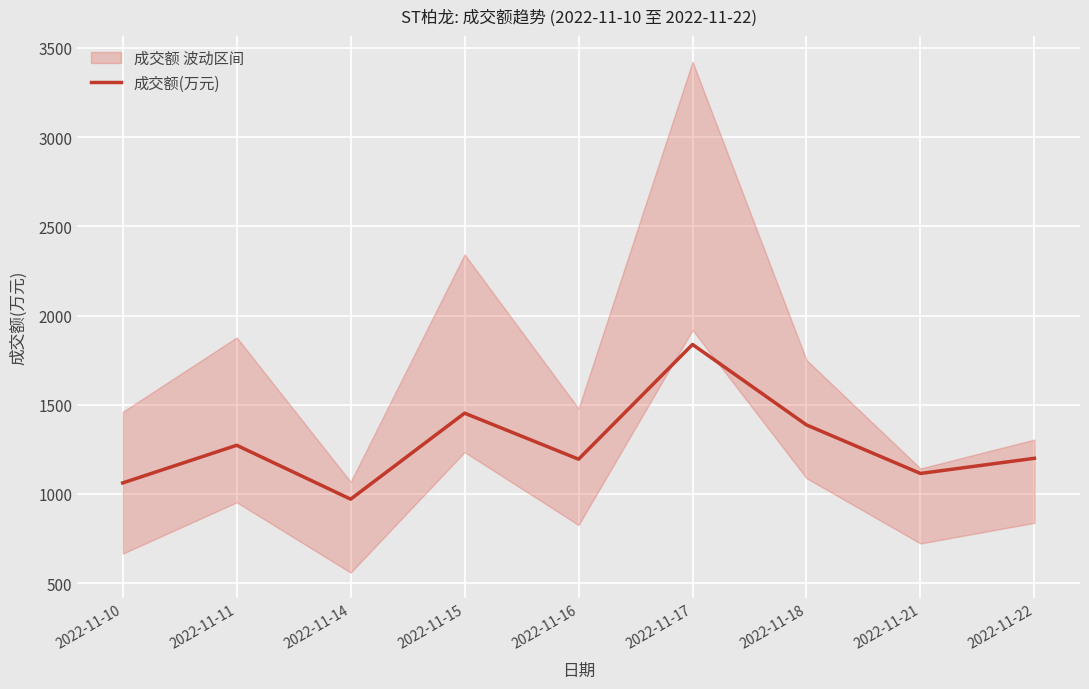

What is the difference between the second highest and second lowest values?

391